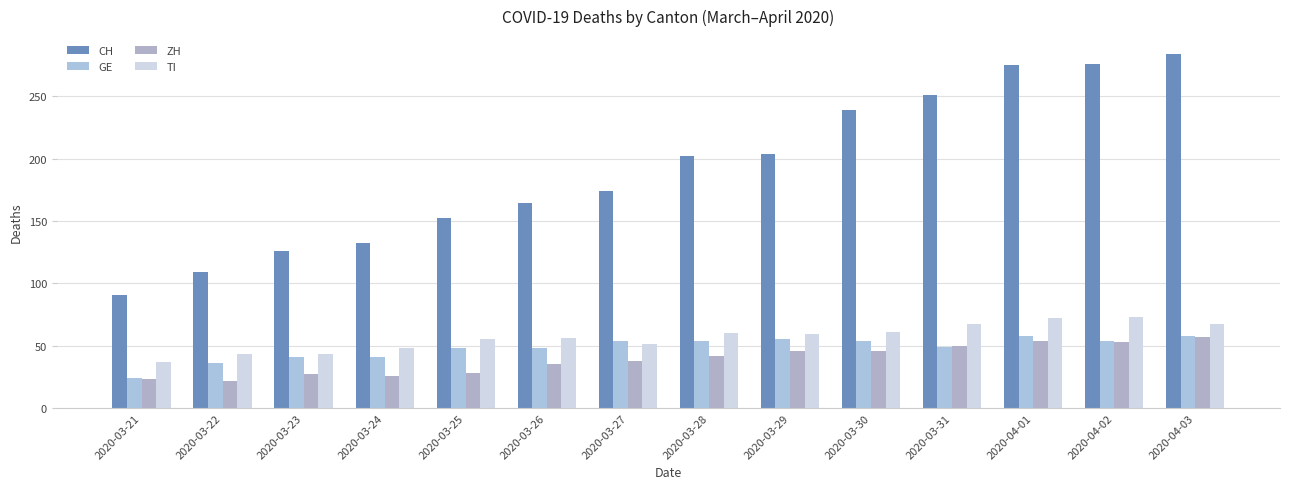

How many data points in TI are less than 59?

7